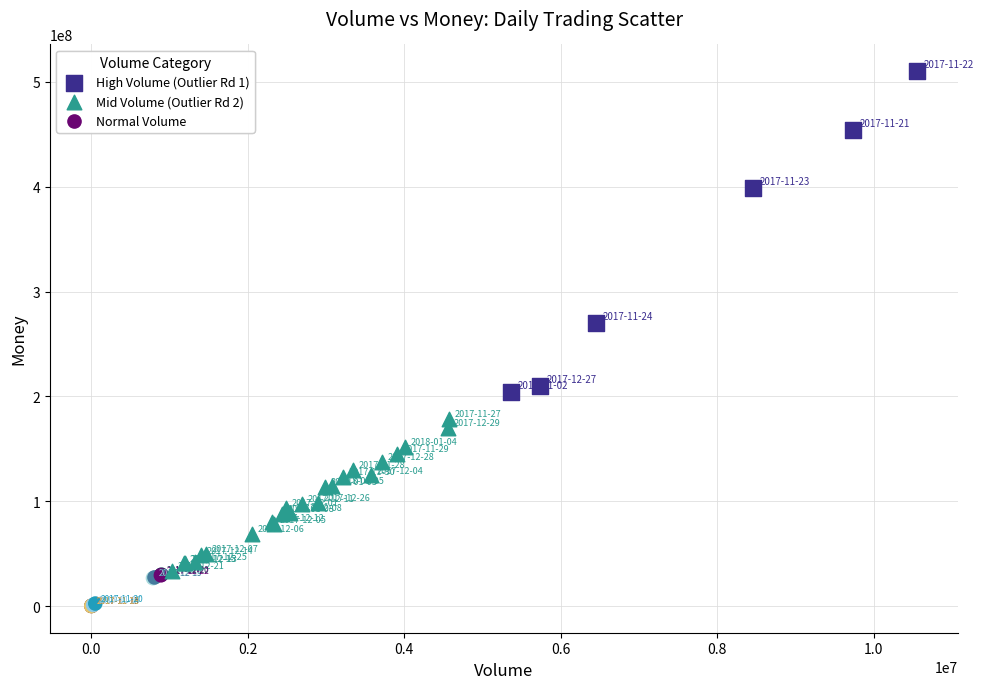

Which series reaches the maximum Y coordinate?

High Volume (Outlier Rd 1)